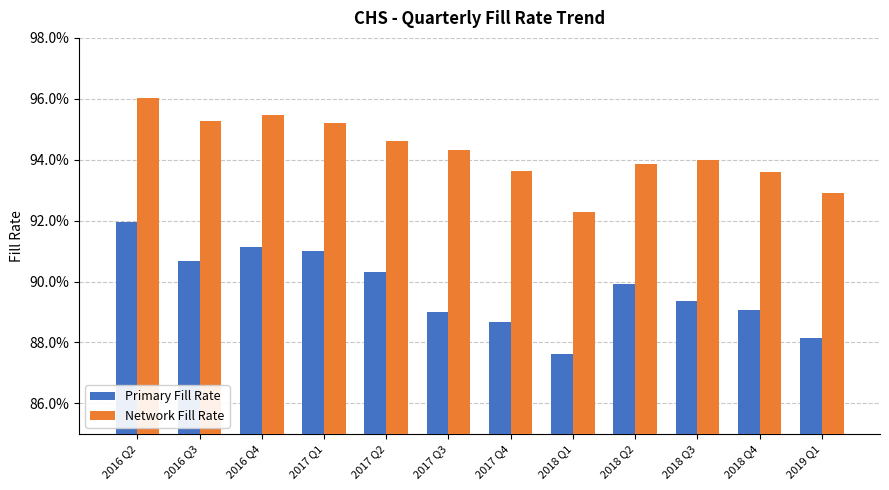

At 2016 Q2, list the series in order from smallest to largest.

Primary Fill Rate, Network Fill Rate